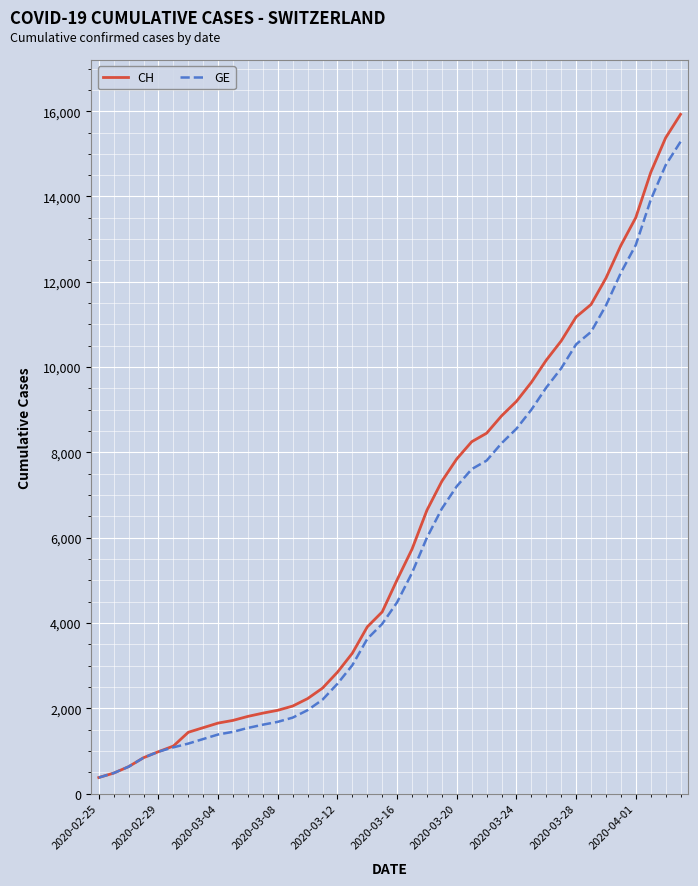

What is the minimum value for CH?

375